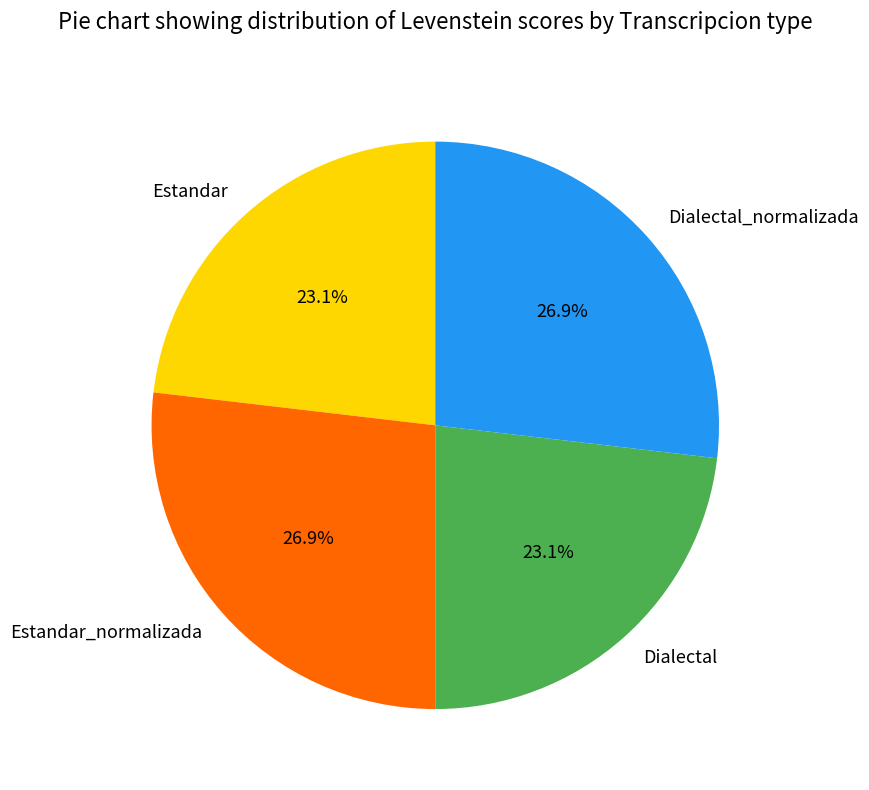

Is Estandar_normalizada the majority of the pie?

No